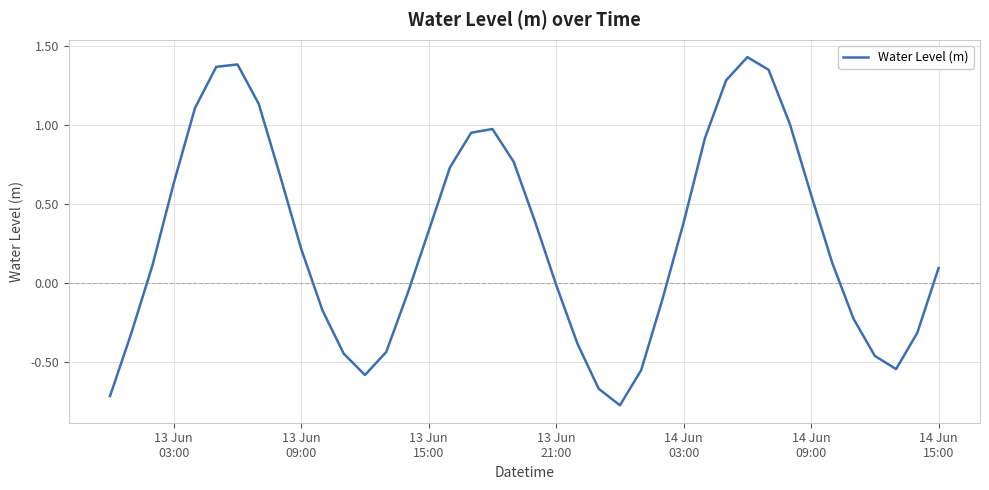

What is the sum of all values?

11.1